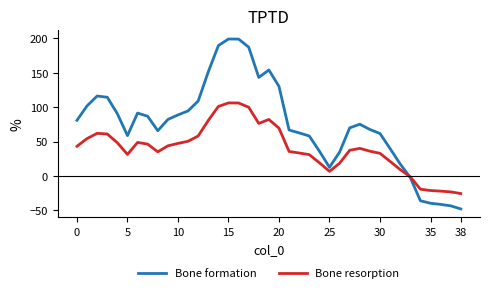

Rank the series by their average value, from highest to lowest.

Bone formation, Bone resorption